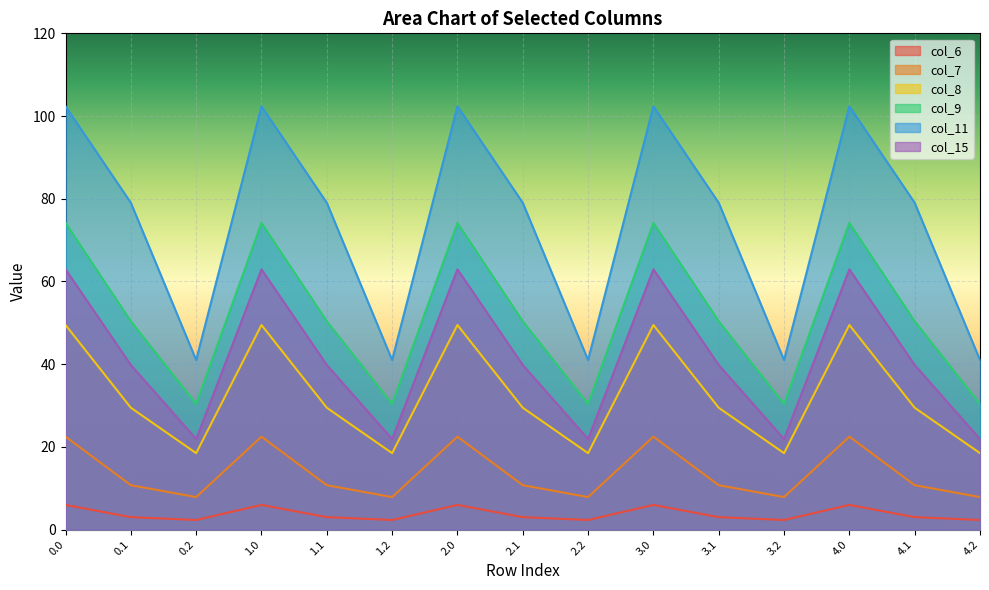

Is it true that col_15 equals 62.9 at 1.0?

True